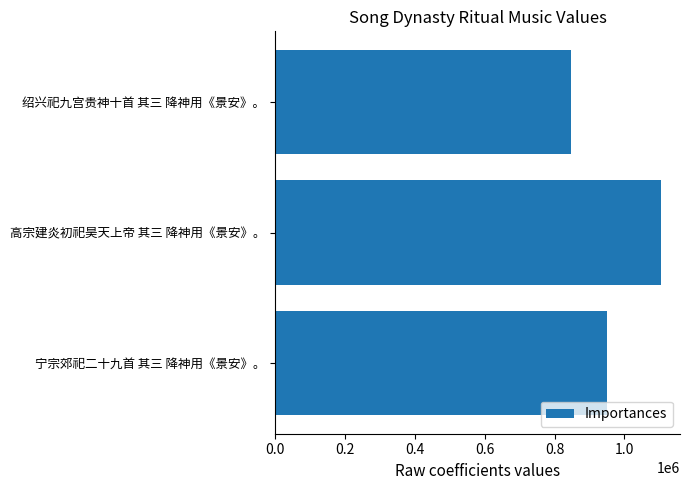

What is the greatest value displayed?

1103996